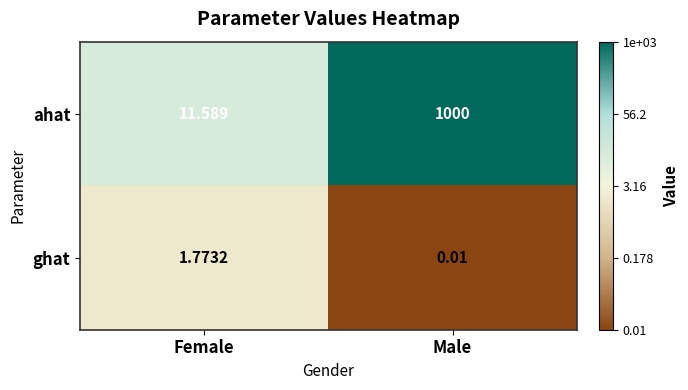

How many distinct data groups are displayed?

2